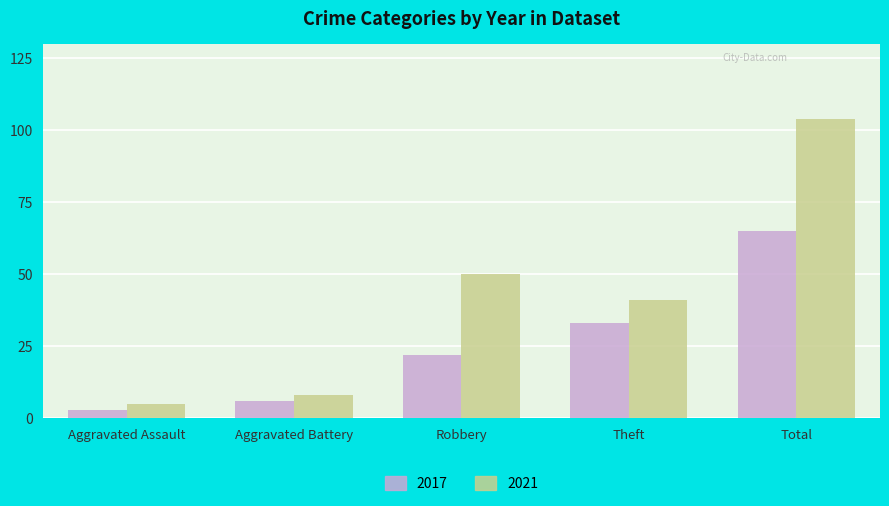

True or false: 2017 has a value of 15 at Theft.

False